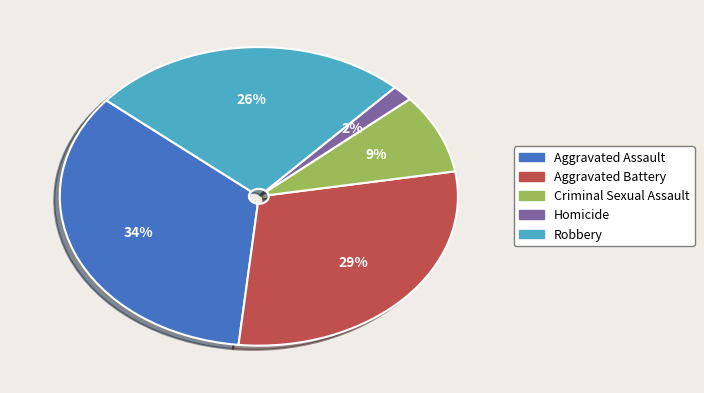

Combined, do Homicide and Aggravated Battery account for over 50%?

No